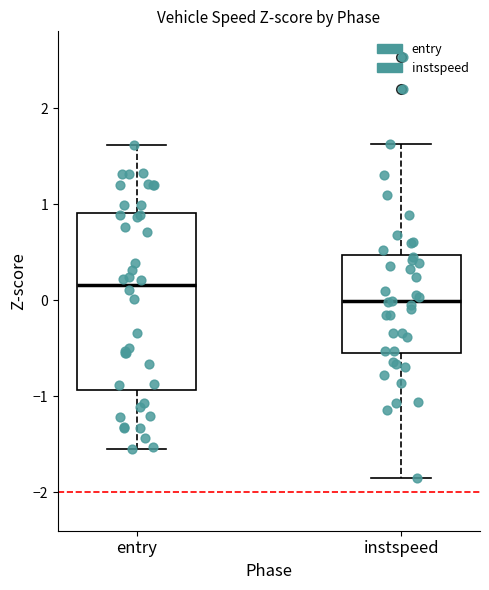

Comparing the boxes themselves (not the whiskers), which one is the tallest?

entry